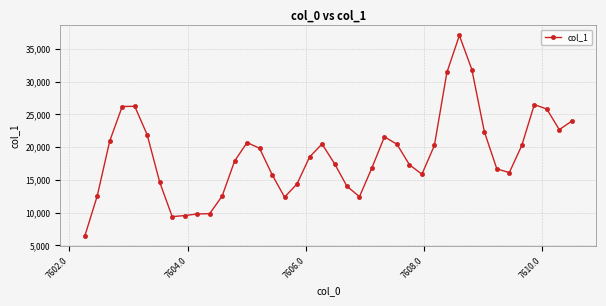

What is the maximum value shown in the chart?

37088.6